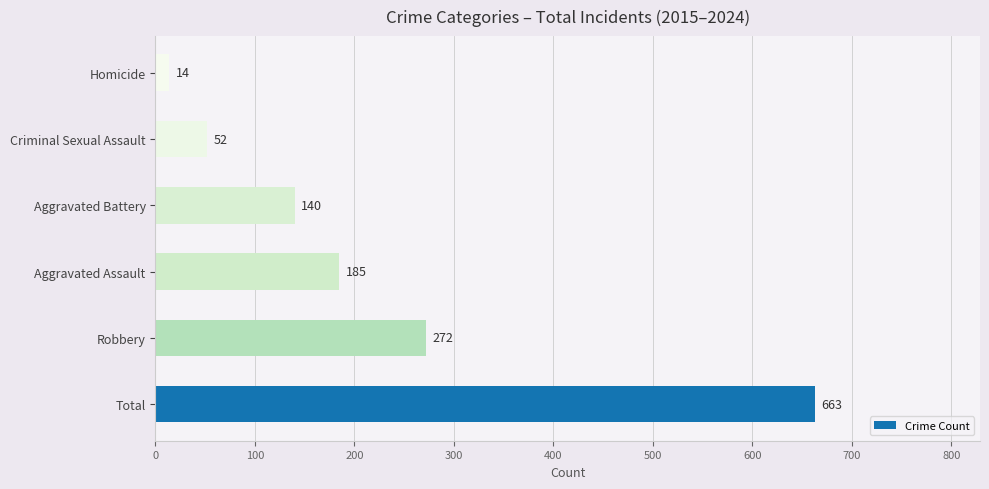

Is it true that the value at Robbery is 473?

False